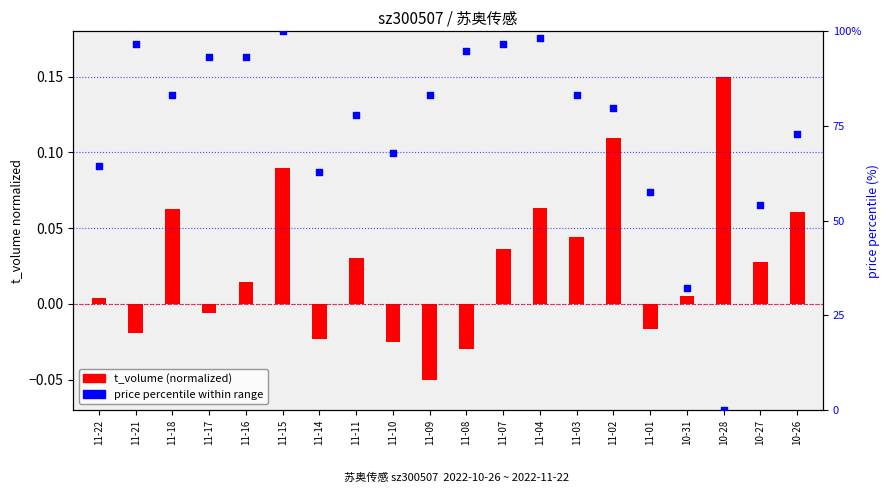

What is the total value across all series at 11-17?

93.2